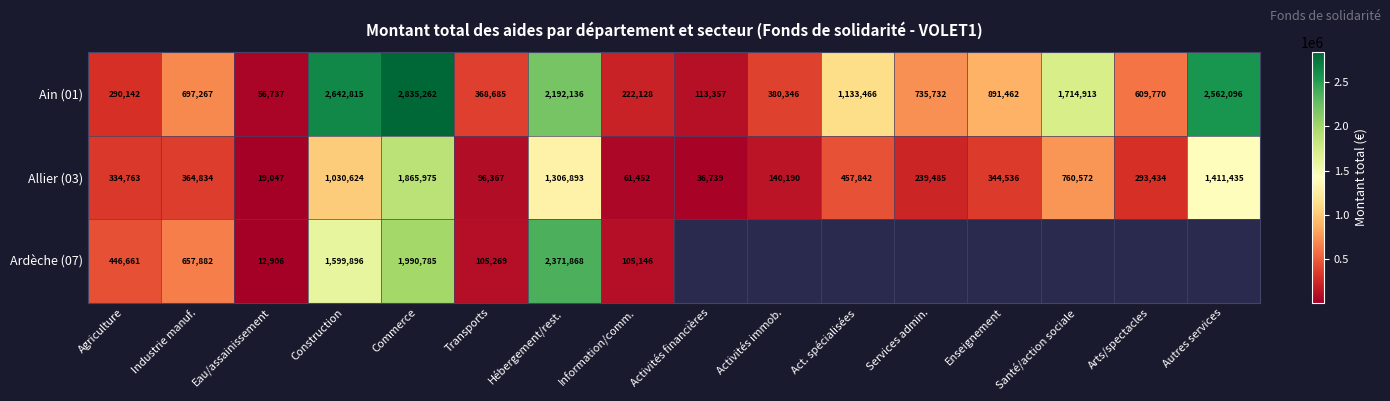

At how many categories does at least one series exceed 1593915?

5